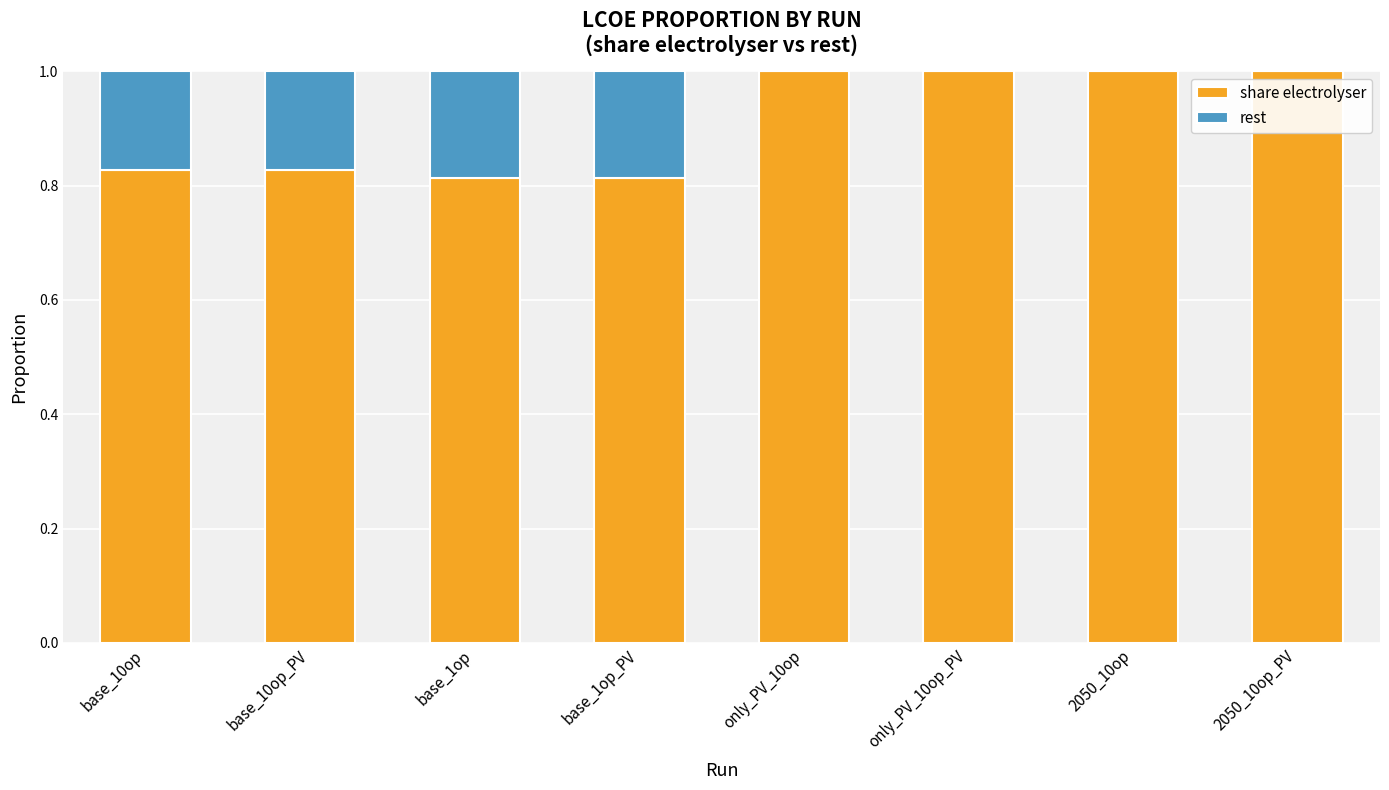

What is the sum of all share electrolyser values?

7.3